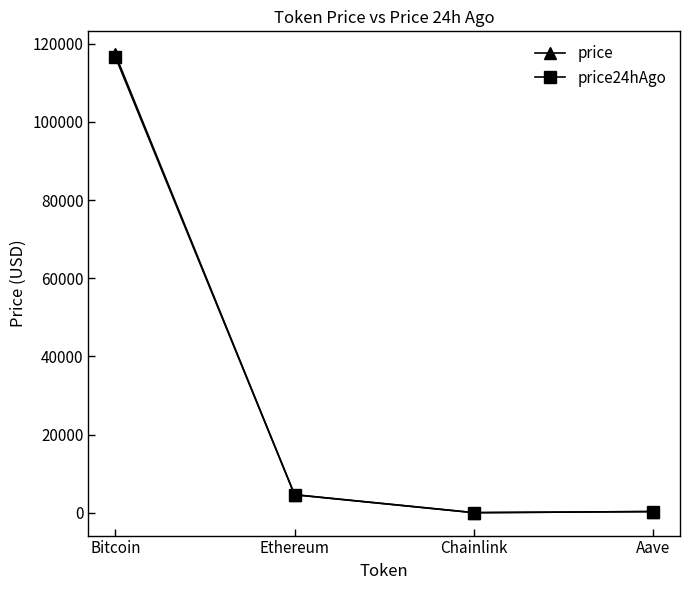

True or false: price24hAgo has a value of 54608.5 at Bitcoin.

False